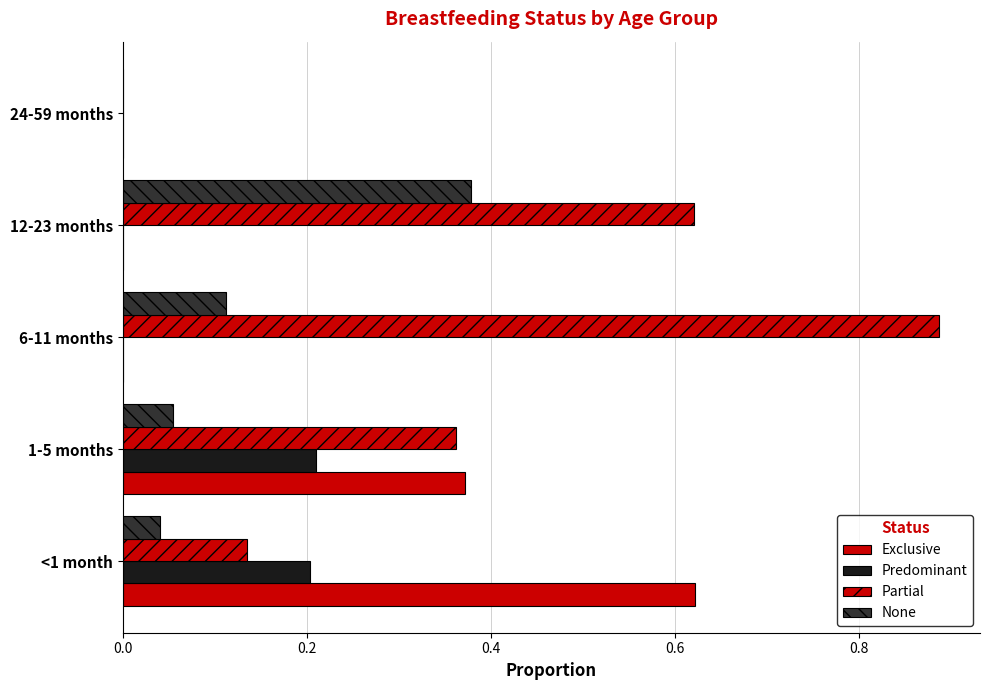

Count the number of data series in this chart.

4